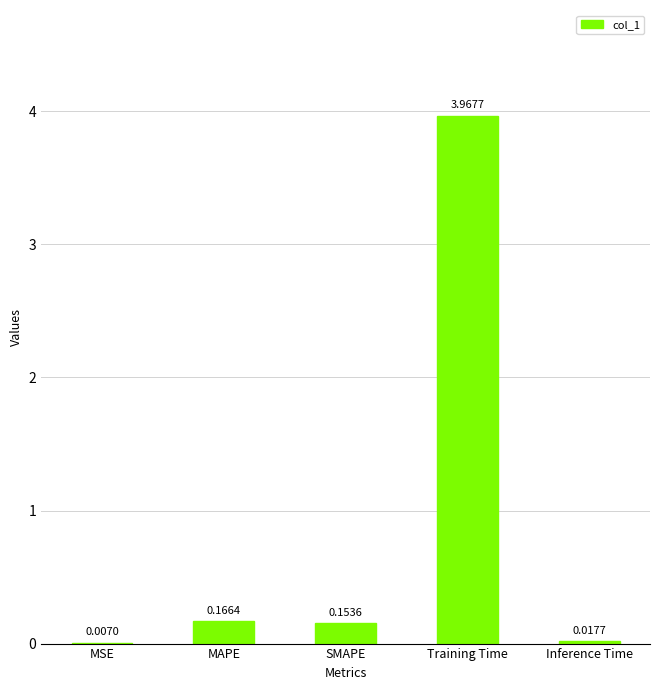

At which label is the value closest to 1?

MAPE